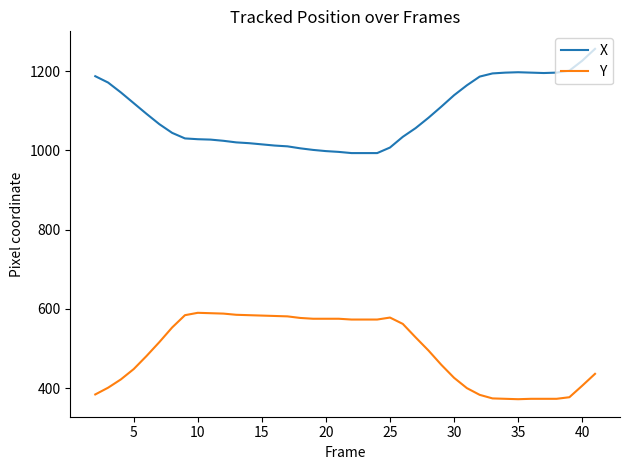

Rank the series by their maximum value, from highest to lowest.

X, Y